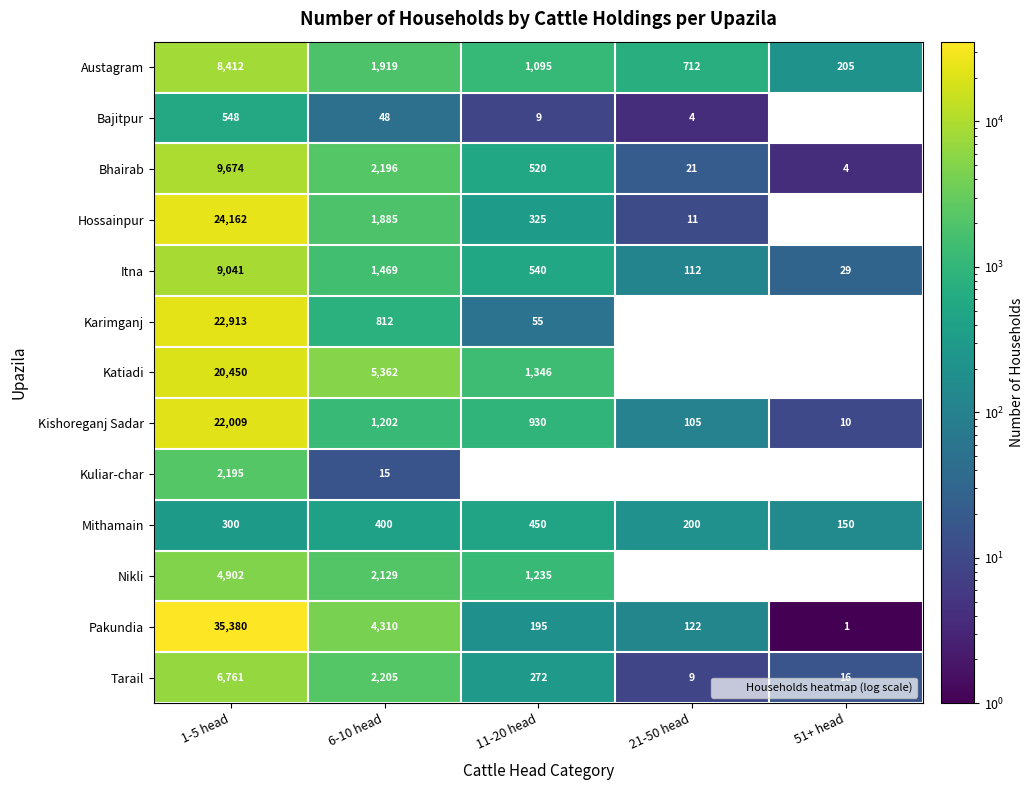

What is the difference between the second highest and second lowest values in the Austagram series?

1207